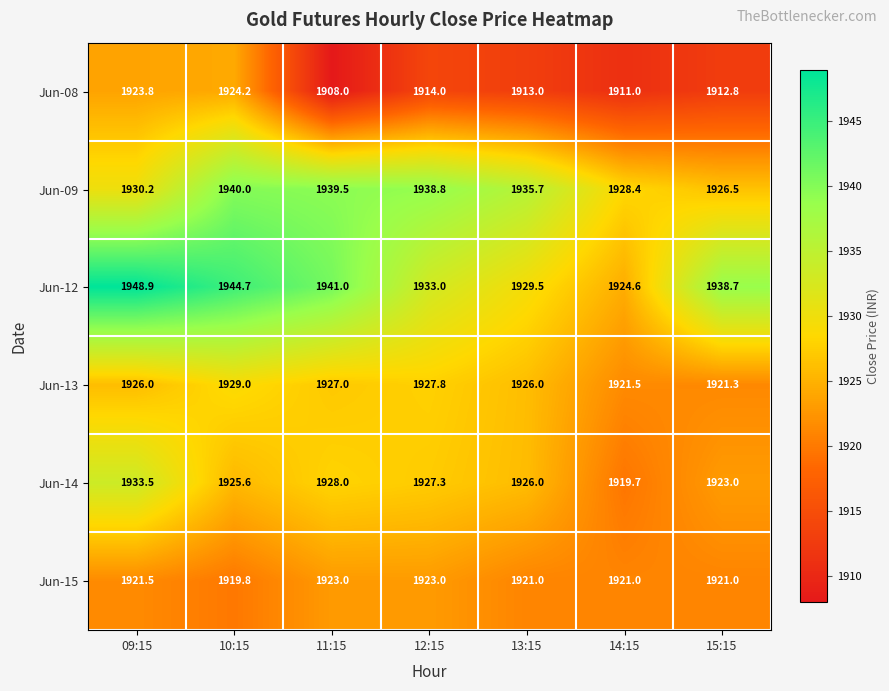

Which series has the largest range (max minus min)?

Jun-12